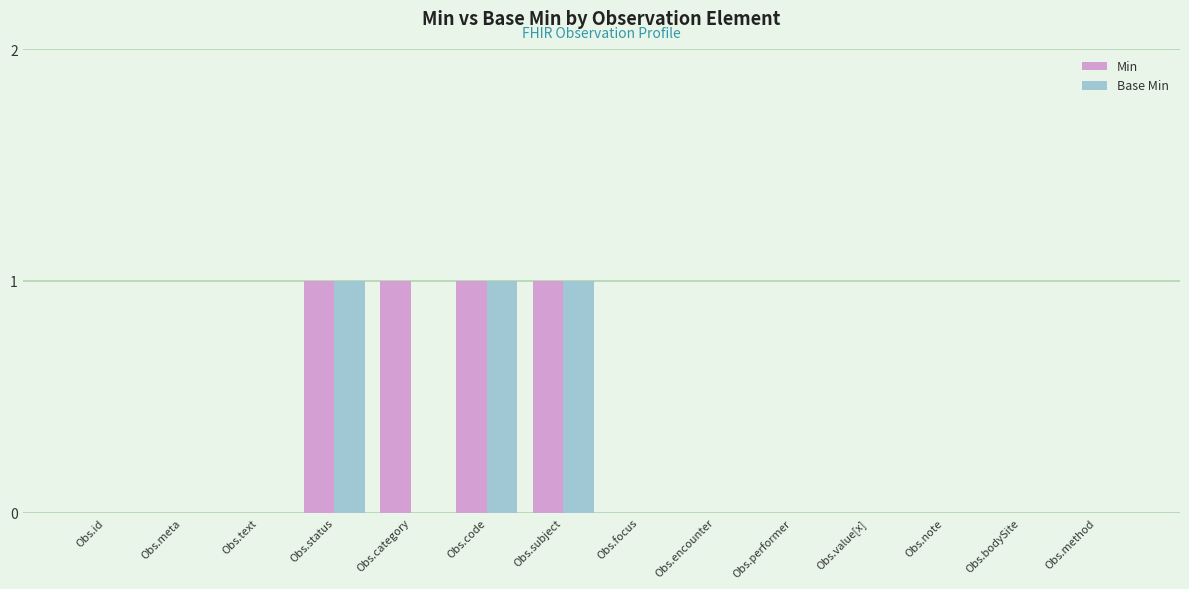

Count the number of categories in the chart.

14